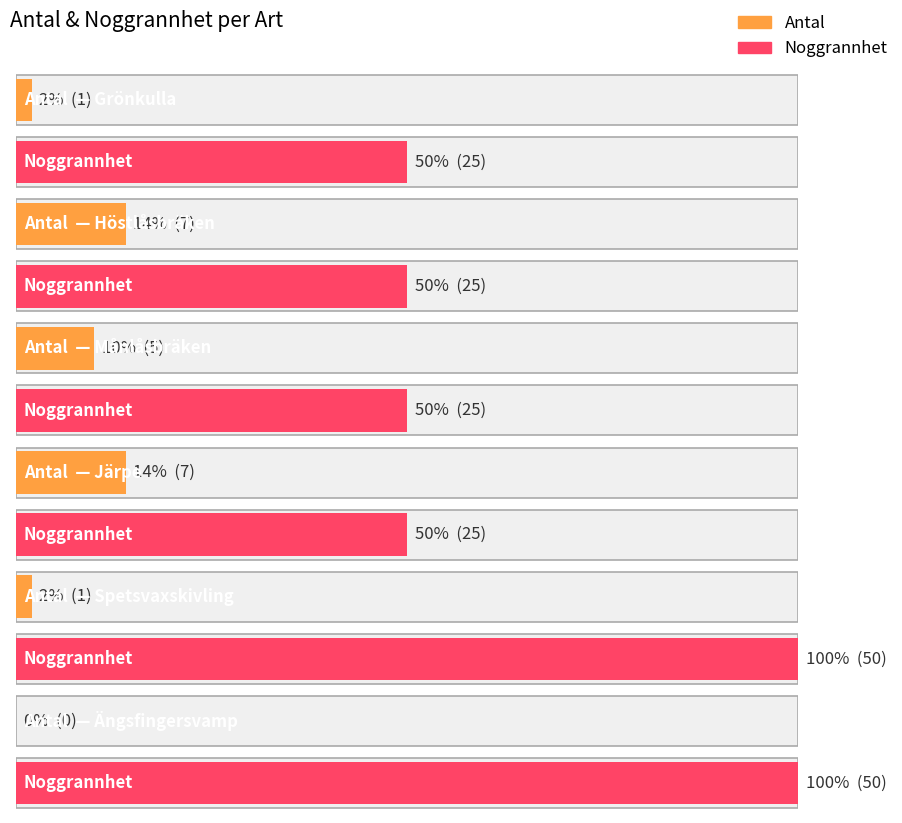

The Noggrannhet series shows 25 at Månlåsbräken. True or false?

True